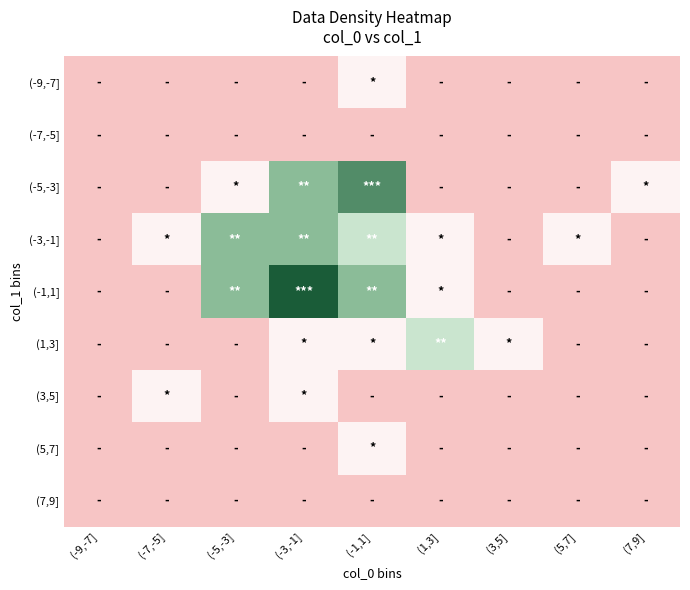

Between (-5,-3] and (5,7], which series saw the biggest shift?

(-1,1]